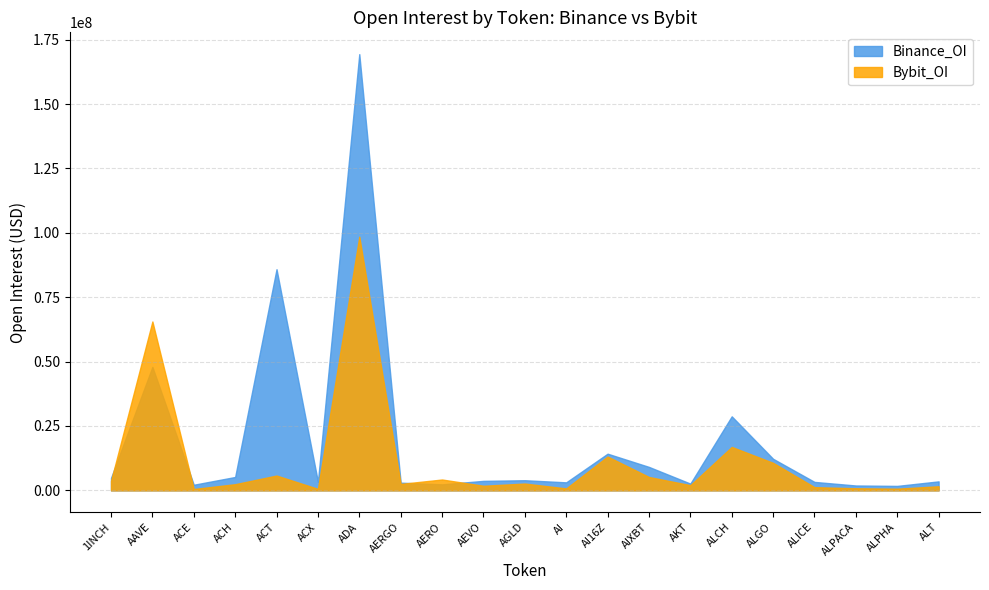

The value of Binance_OI at AAVE is 47941389. True or false?

True